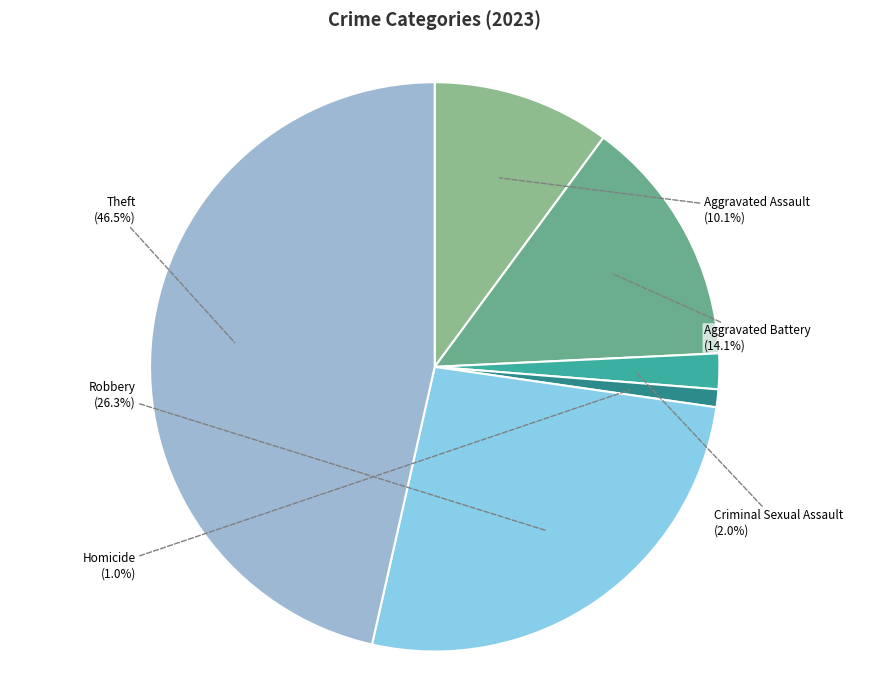

To the nearest percent, what is the combined percentage of Robbery and Aggravated Assault?

36%